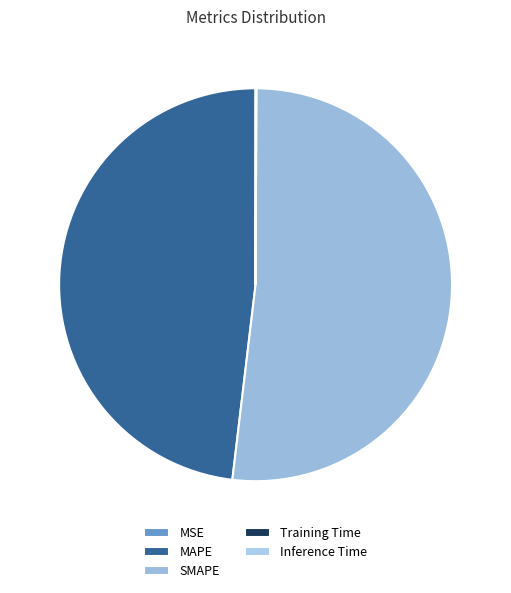

True or false: Training Time accounts for 1% of the total.

False